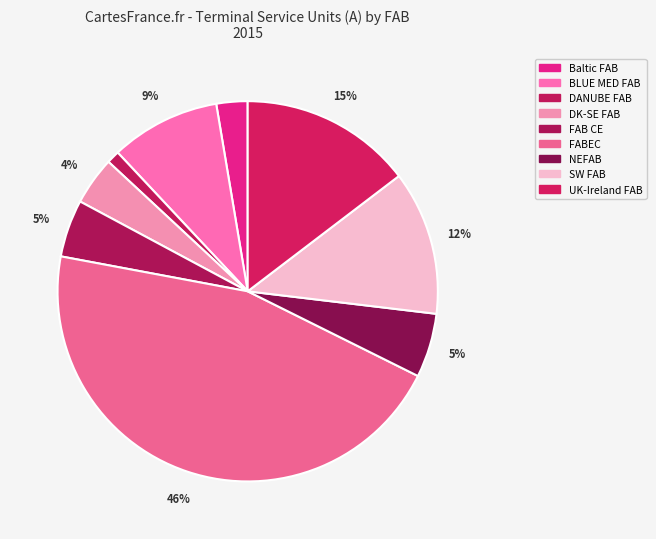

Which slice is the largest?

FABEC